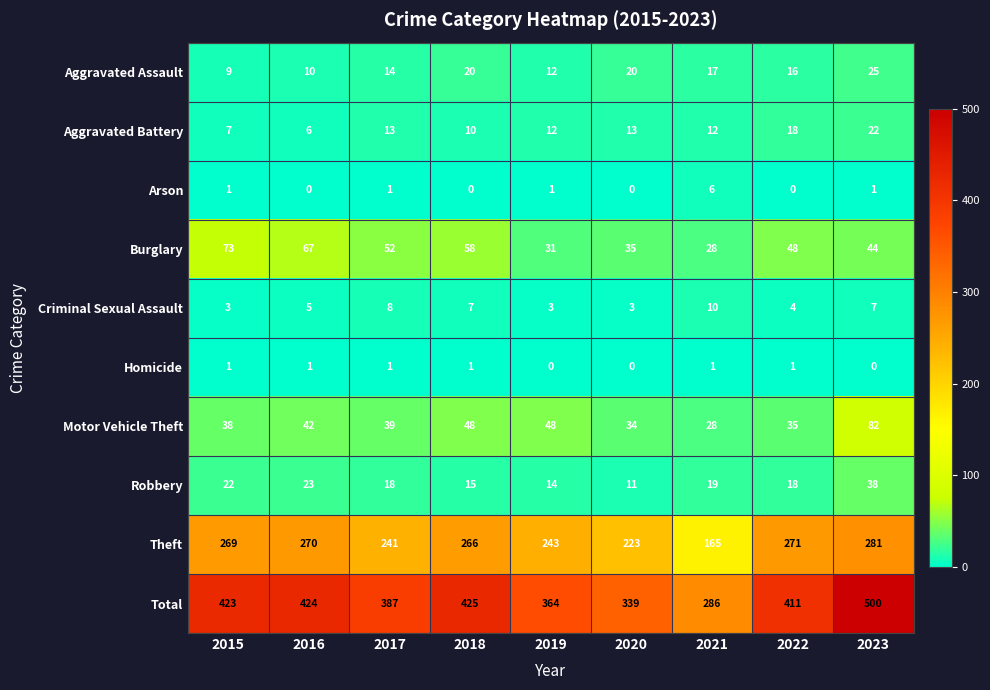

True or false: Total has a value of 500 at 2023.

True